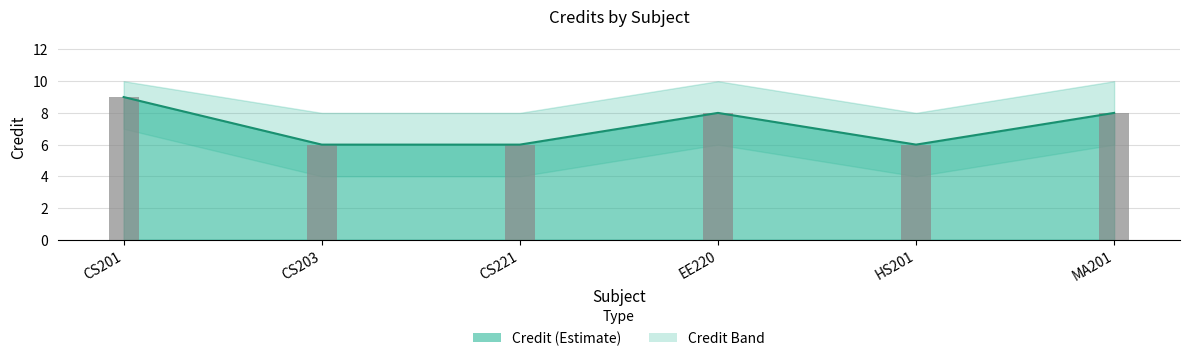

What is the value of the 4th bar from the left?

8